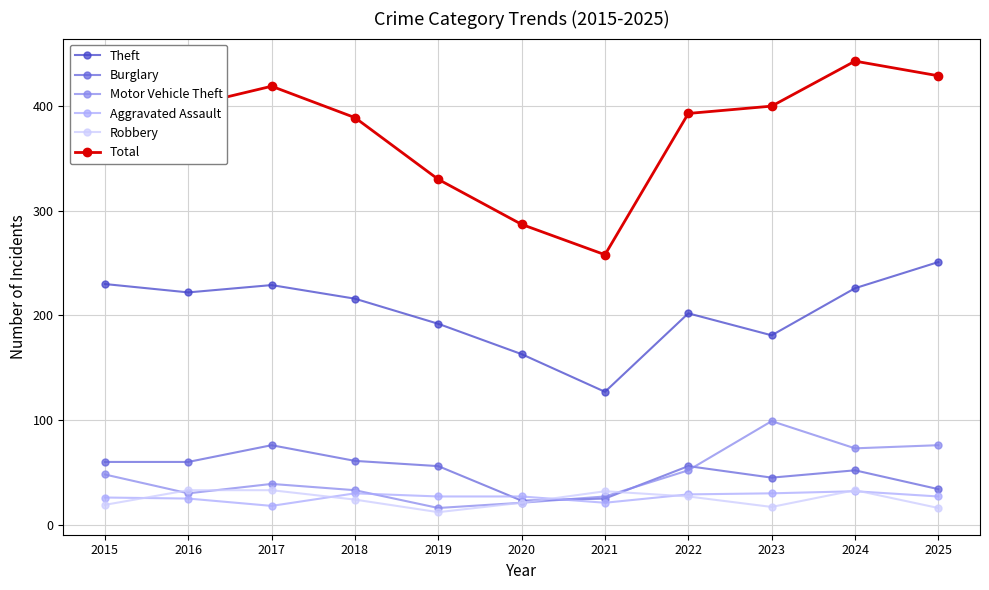

What are all the series names shown in the legend?

Theft, Burglary, Motor Vehicle Theft, Aggravated Assault, Robbery, Total